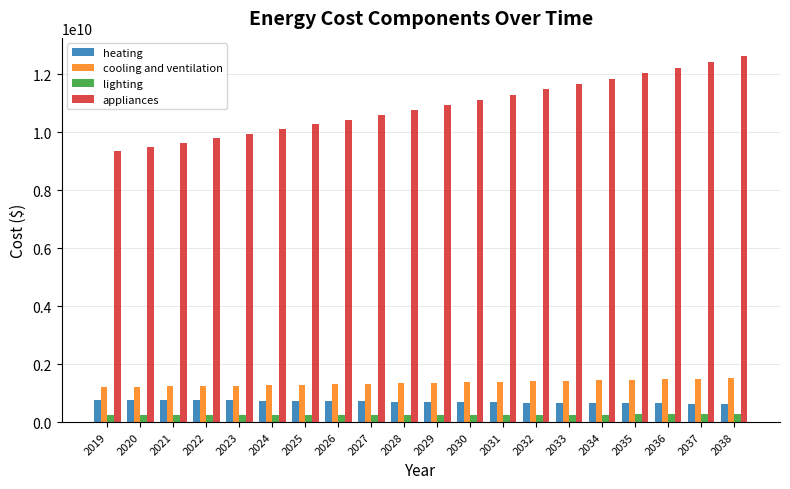

Does the chart contain any negative values?

No